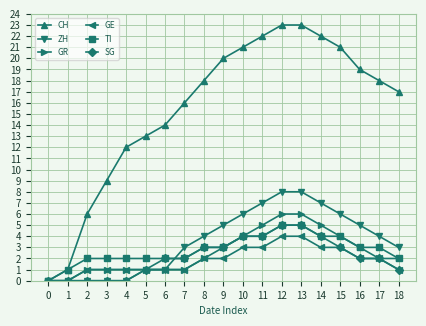

The GE series shows 3 at 0. True or false?

False